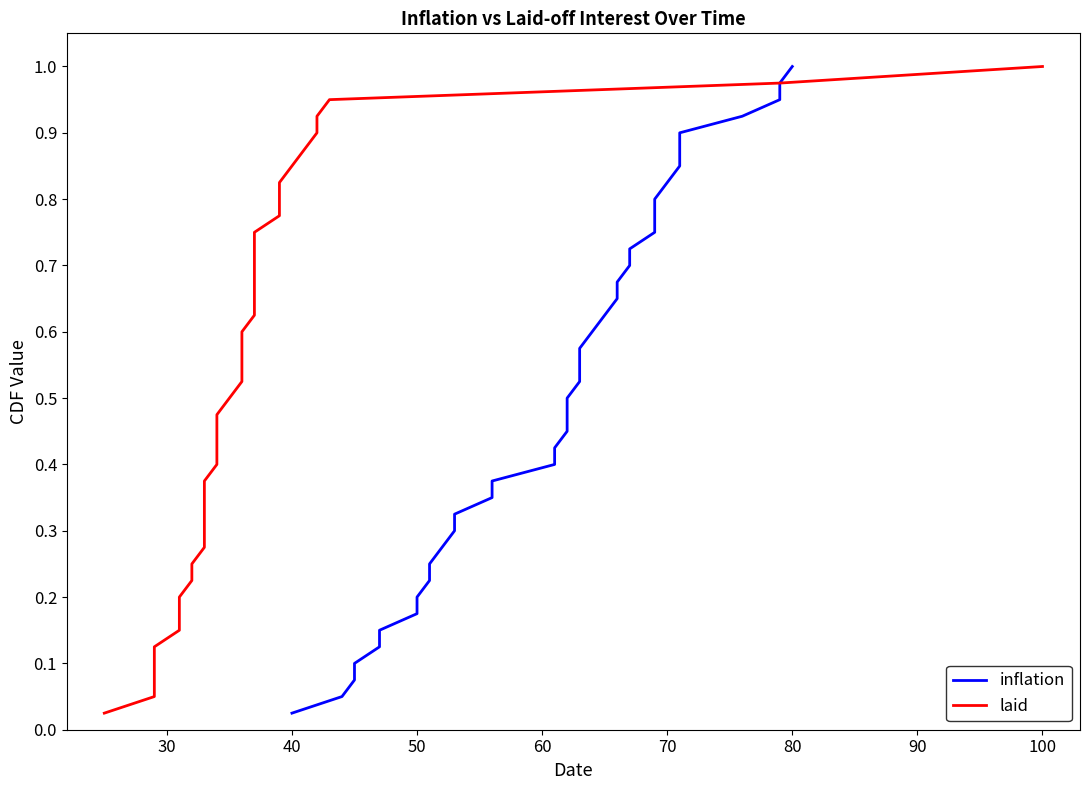

What is the difference between the maximum and minimum values in the inflation series?

1.0